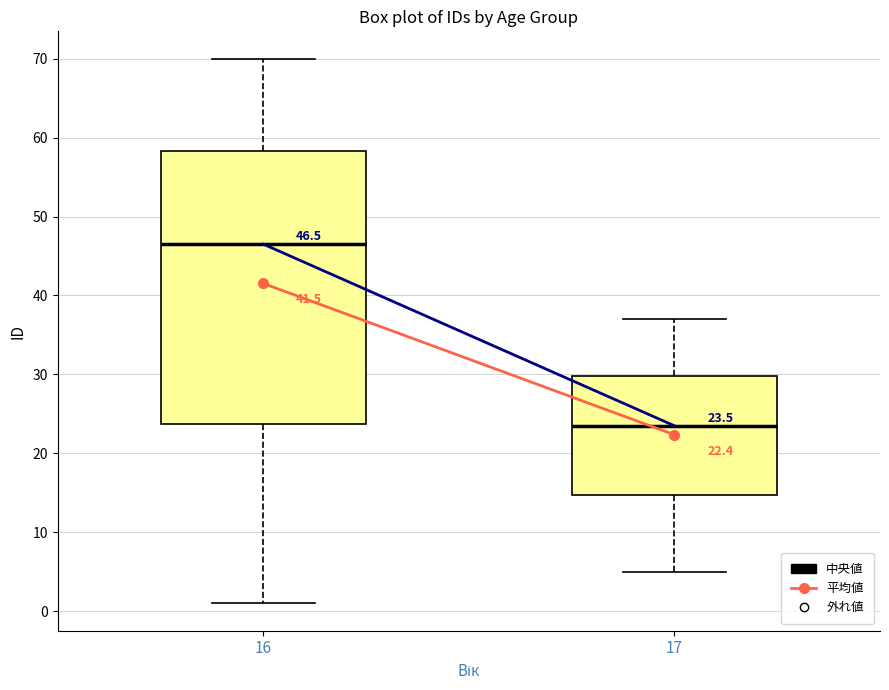

Comparing the boxes themselves (not the whiskers), which one is the tallest?

16